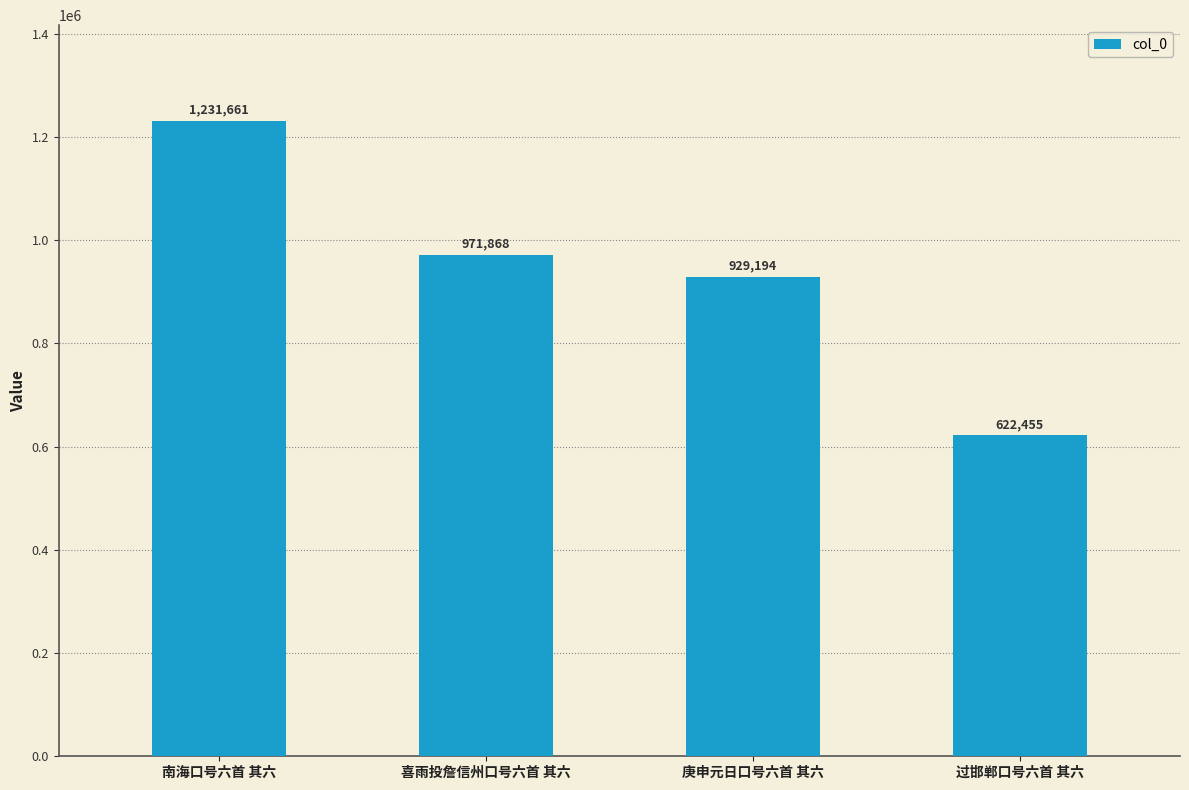

Which category has the highest value across all series?

南海口号六首 其六